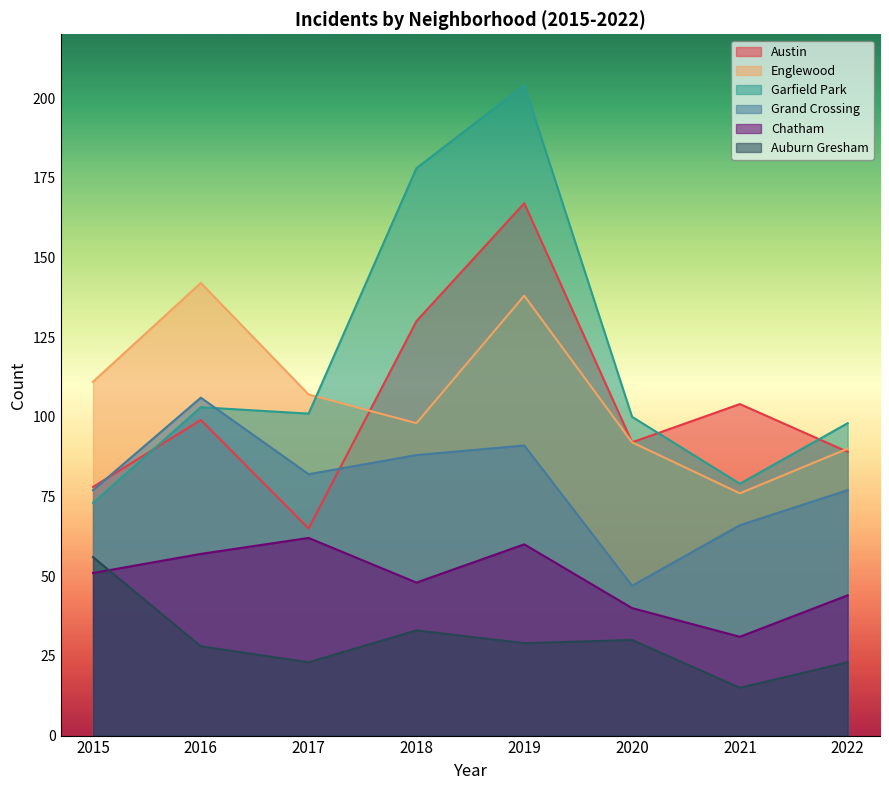

Where is the first local maximum for Chatham?

2017